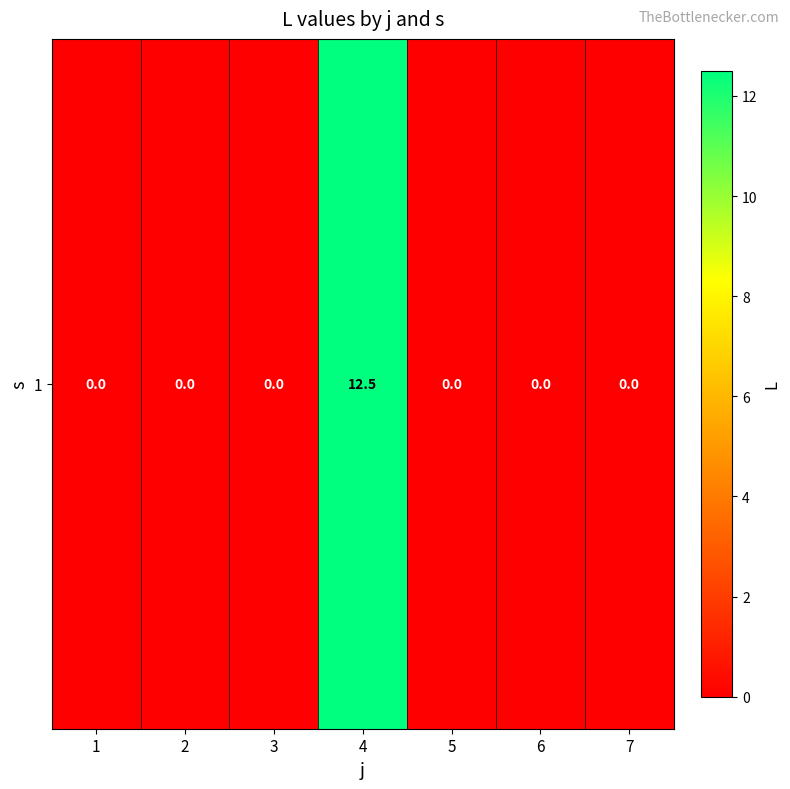

What is the difference between the values at 6 and 4?

12.5